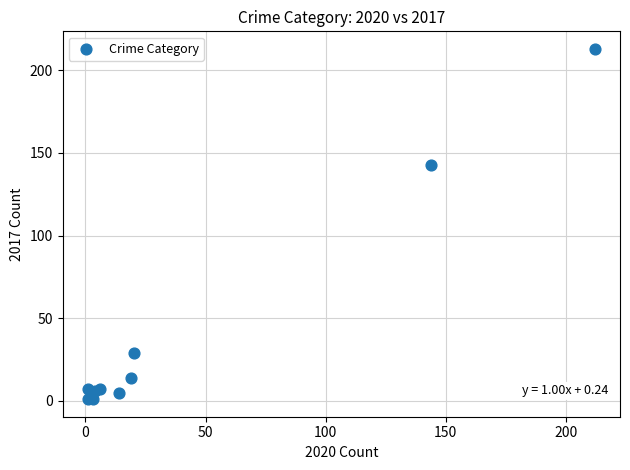

What Y value in the scatter plot is closest to 107?

143